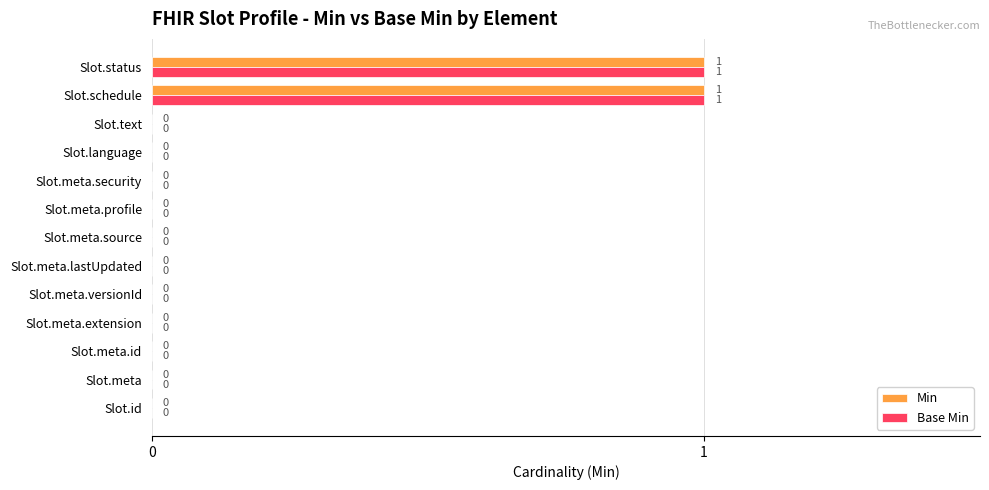

Is it true that Min equals 0 at Slot.meta.versionId?

True